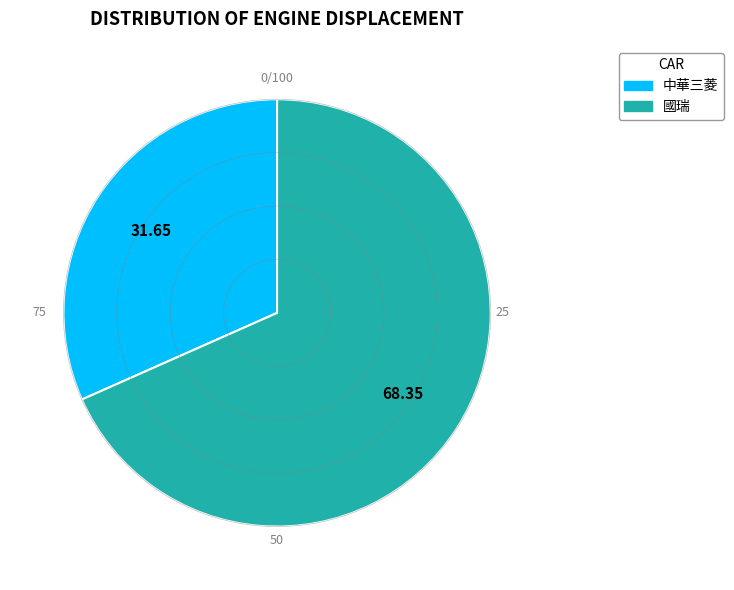

Is there any slice that represents more than half of the pie?

Yes